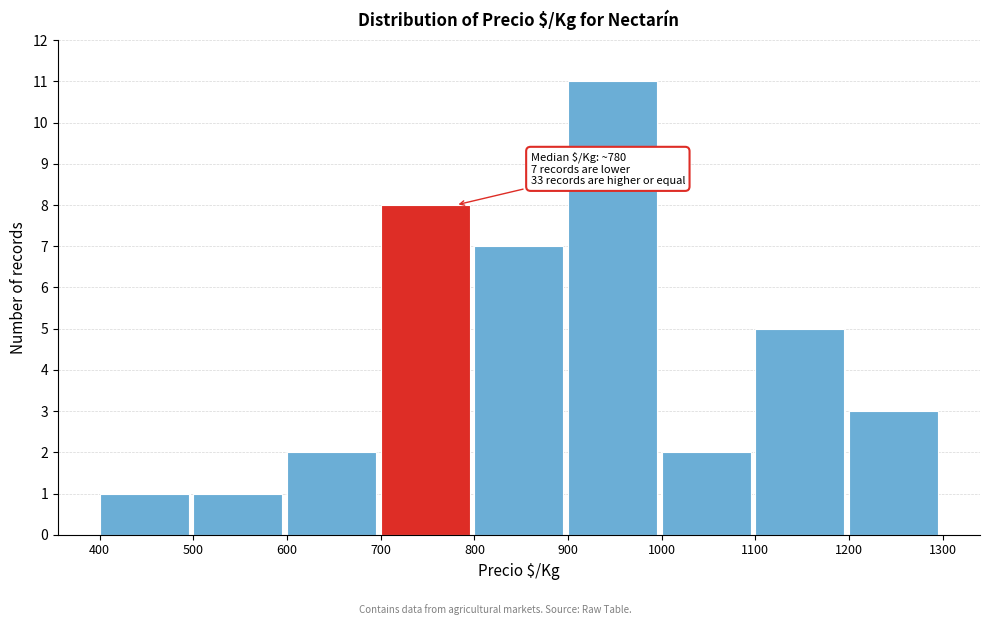

Which range on the x-axis has the tallest bar?

900 to 1000